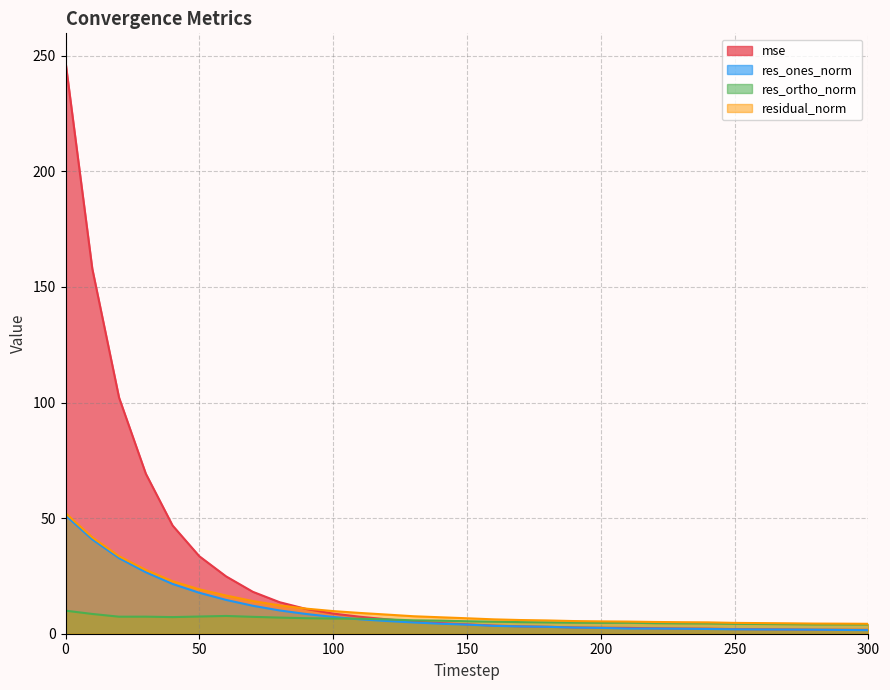

Reading left to right, list all the values displayed in this chart.

mse: 247.3	157.8	102.1	69.2	46.8	33.5	24.8	18.1	13.6	10.7	8.7	7.3	6.2	5.2	4.6	4.1	3.5	3.2	3.0	2.7	2.6	2.5	2.4	2.3	2.2	2.0	1.9	1.8	1.8	1.7	1.7
res_ones_norm: 51.2	40.8	32.7	26.6	21.5	17.7	14.6	12.1	10.1	8.5	7.3	6.2	5.5	4.9	4.3	3.9	3.4	3.1	3.0	2.7	2.5	2.2	2.2	2.2	2.0	1.9	1.8	1.8	1.7	1.6	1.5
res_ortho_norm: 10.0	8.5	7.4	7.4	7.2	7.4	7.7	7.3	7.0	6.7	6.6	6.5	6.2	5.8	5.7	5.4	5.2	5.0	4.9	4.8	4.7	4.8	4.6	4.5	4.5	4.3	4.2	4.1	4.0	4.0	4.0
residual_norm: 52.2	41.7	33.5	27.6	22.7	19.2	16.5	14.1	12.2	10.8	9.8	9.0	8.3	7.6	7.1	6.7	6.2	5.9	5.7	5.5	5.3	5.3	5.1	5.0	4.9	4.7	4.6	4.5	4.4	4.3	4.3